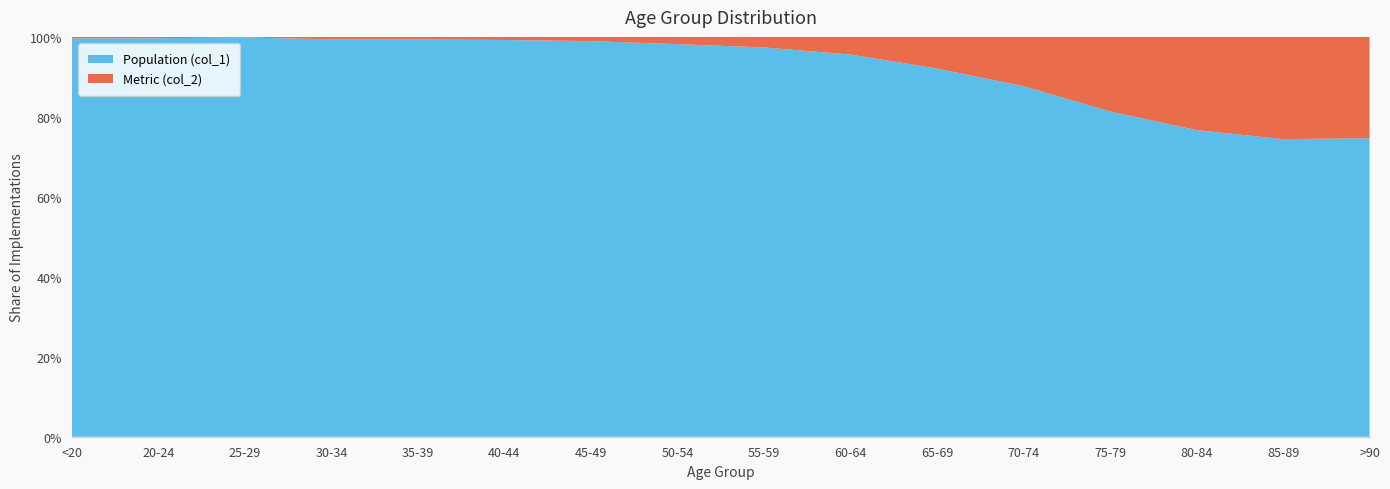

Reading right to left, extract all data points from this chart.

Population (col_1): 3604	7417	10764	12434	12018	9883	9236	8400	6803	4396	3078	2814	2765	2038	1191	4641
Metric (col_2): 1224	2548	3273	2848	1690	850	426	227	126	47	24	18	17	3	4	18